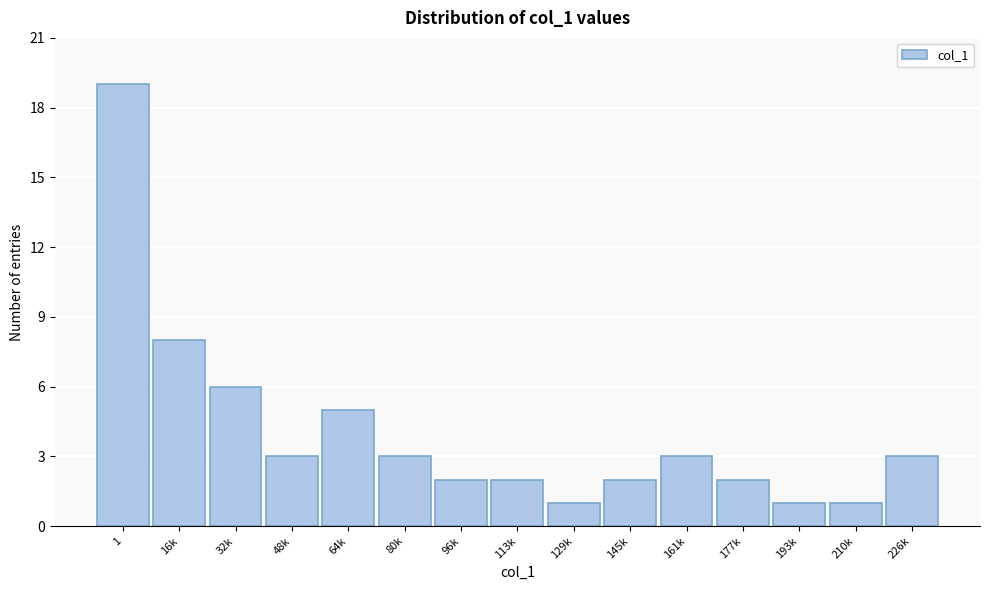

Reading left to right, extract all data points from this chart.

19	8	6	3	5	3	2	2	1	2	3	2	1	1	3